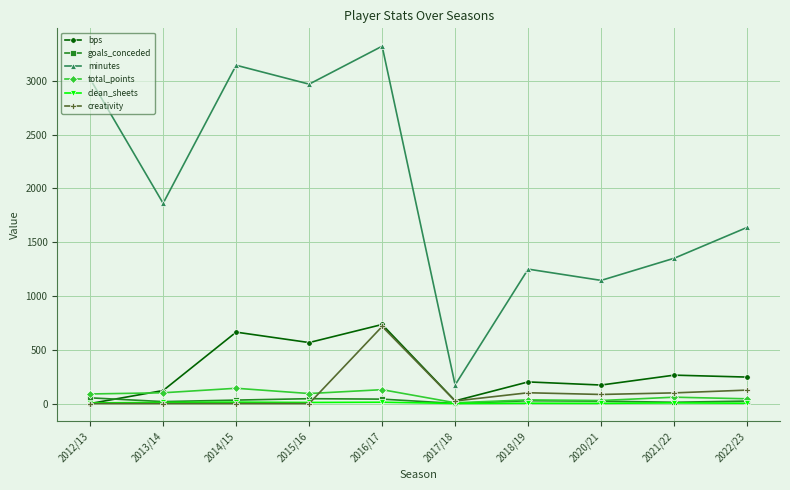

What is the sum of all minutes values?

19877.0